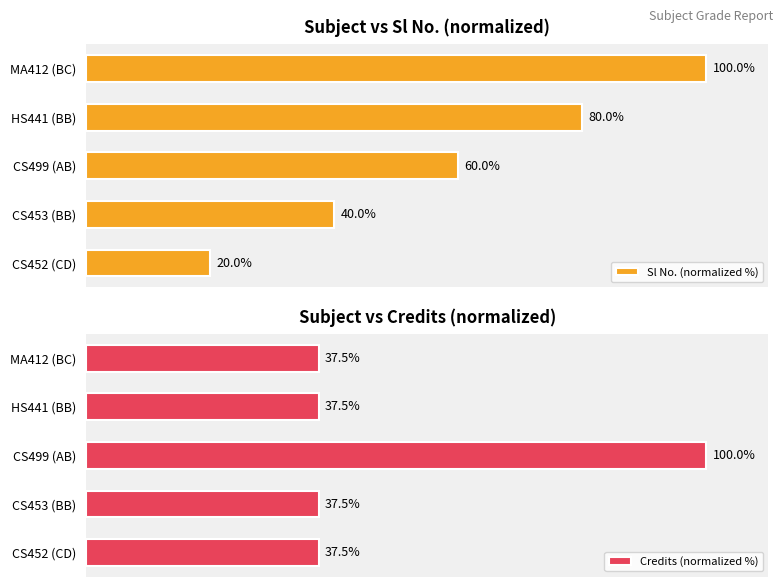

Which category has the highest value in the Sl No. (normalized %) series?

MA412 (BC)